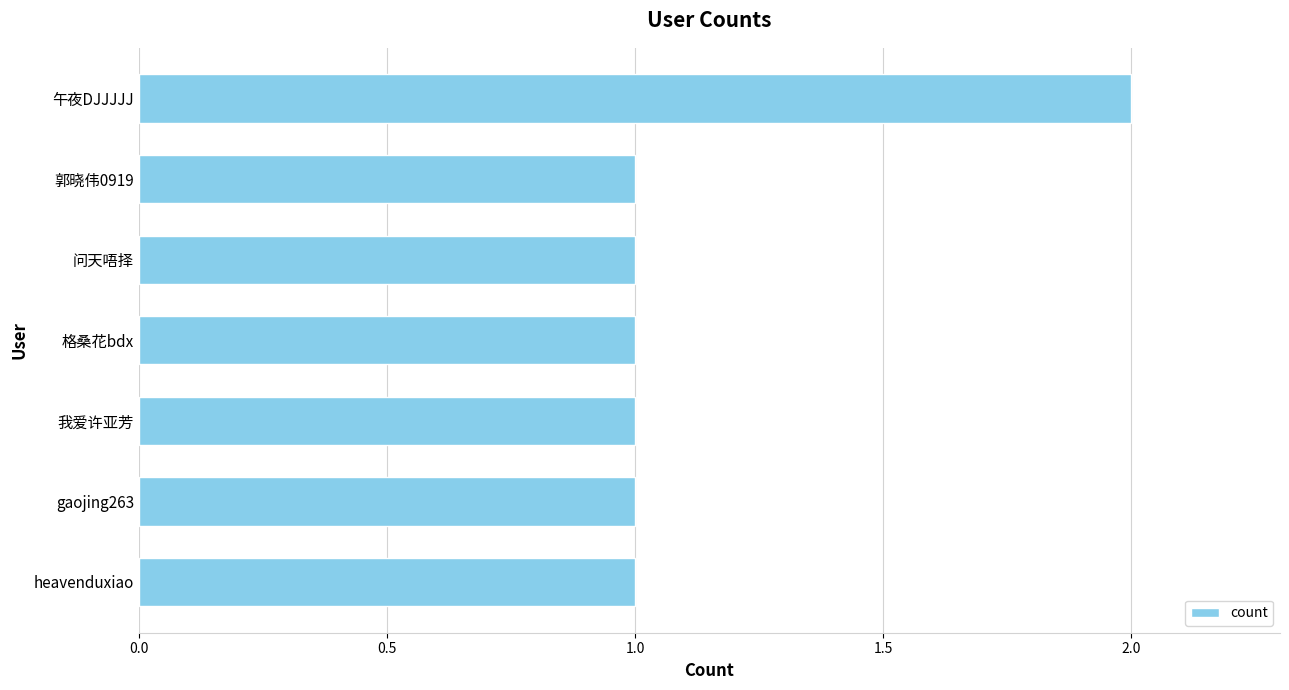

Which category has the highest value across all series?

午夜DJJJJJ